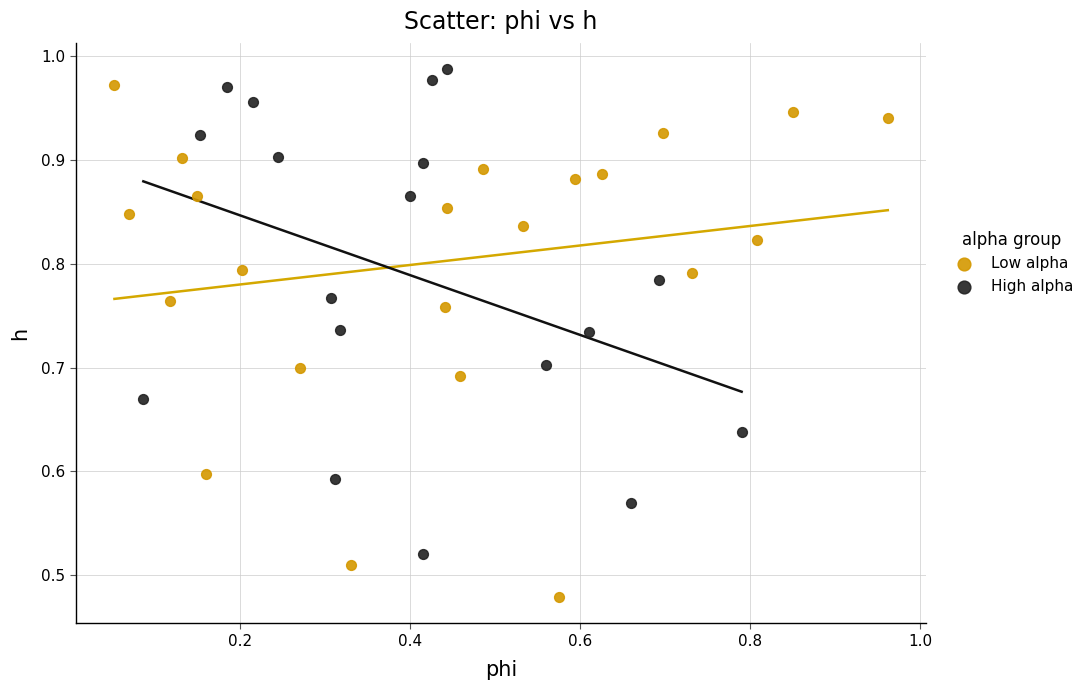

Which series contains the lowest Y value?

Low alpha